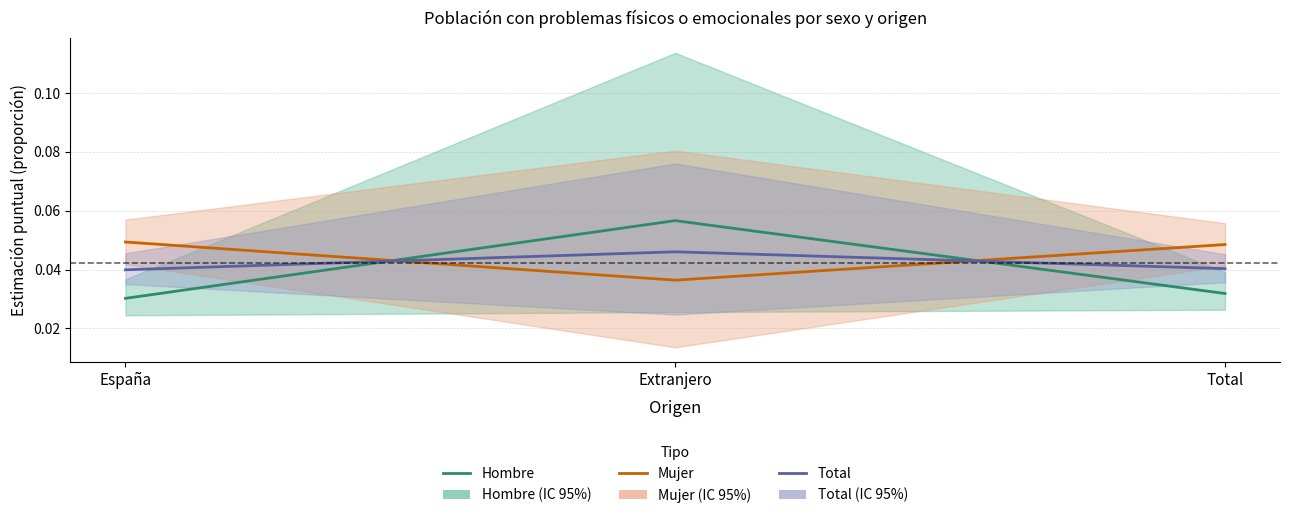

List the labels in order of Mujer value, largest first.

España, Total, Extranjero